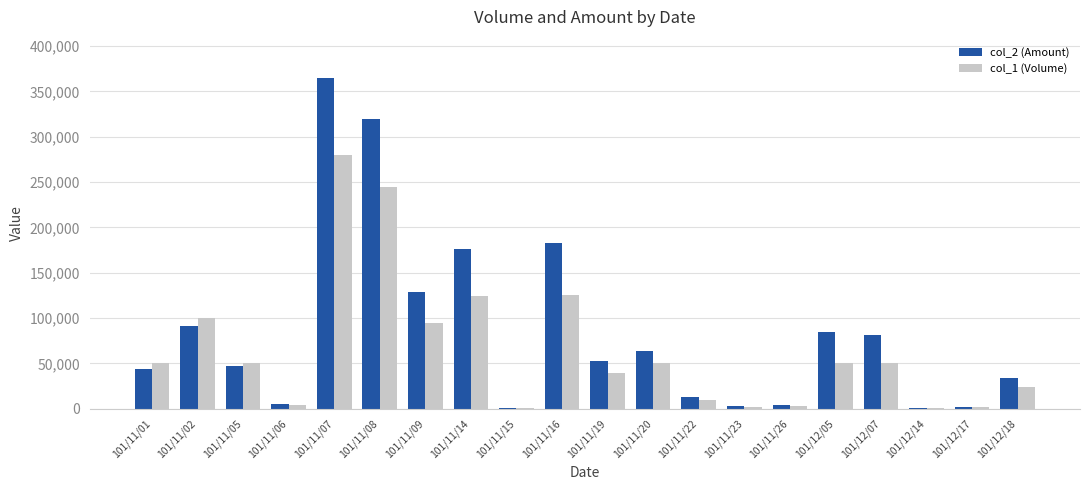

Which category has the highest value in the col_1 (Volume) series?

101/11/07